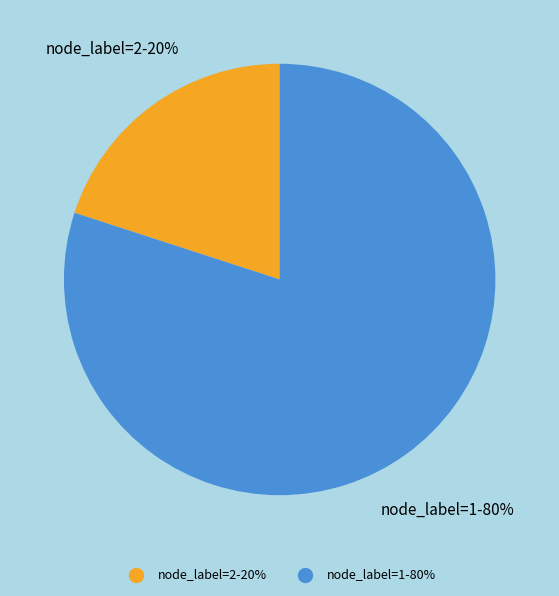

To the nearest percent, what is the difference between the largest and smallest slice percentages?

60%